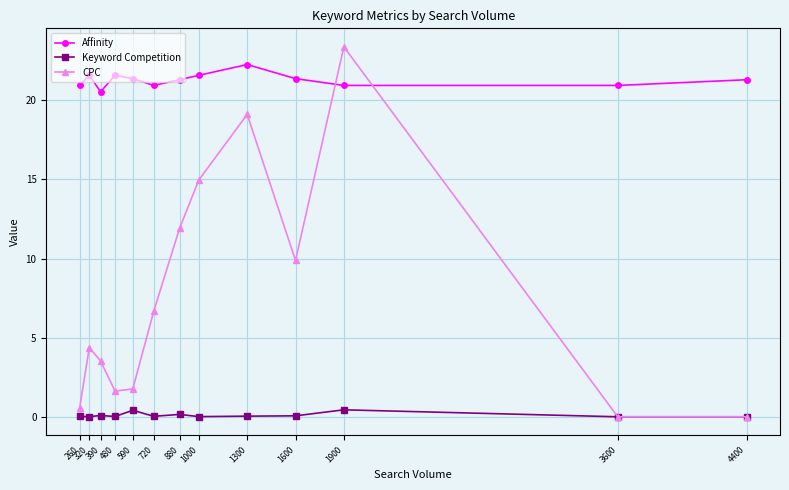

At 320, list the series in order from smallest to largest.

Keyword Competition, CPC, Affinity